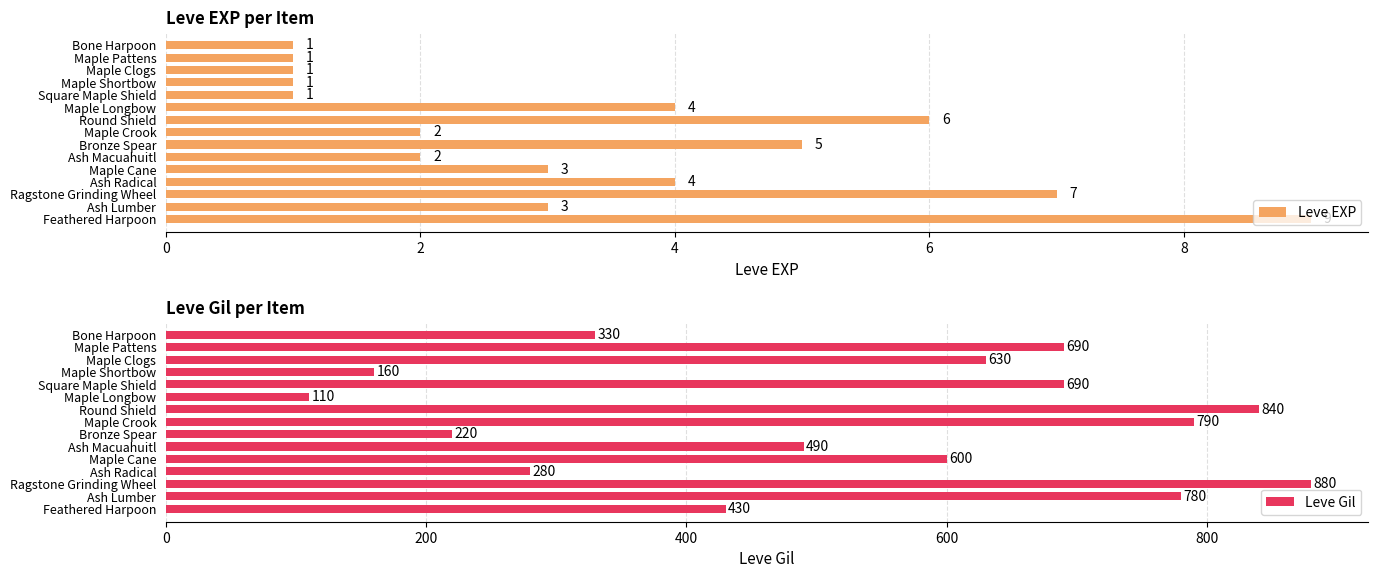

What is the difference between the Leve Gil values at Ash Radical and Bronze Spear?

60